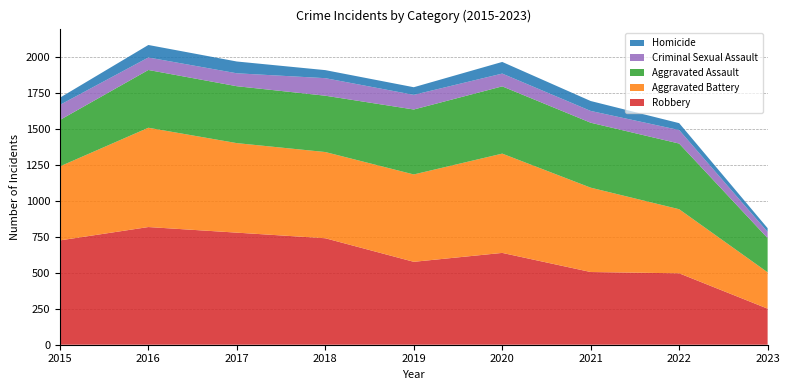

Reading left to right, extract all data points from this chart.

Aggravated Assault: 2015=323	2016=402	2017=396	2018=392	2019=452	2020=468	2021=452	2022=457	2023=238
Aggravated Battery: 2015=515	2016=691	2017=623	2018=600	2019=608	2020=691	2021=587	2022=446	2023=253
Criminal Sexual Assault: 2015=105	2016=87	2017=90	2018=122	2019=102	2020=89	2021=82	2022=94	2023=43
Homicide: 2015=50	2016=87	2017=82	2018=56	2019=53	2020=81	2021=69	2022=48	2023=26
Robbery: 2015=726	2016=819	2017=780	2018=741	2019=577	2020=639	2021=506	2022=497	2023=251